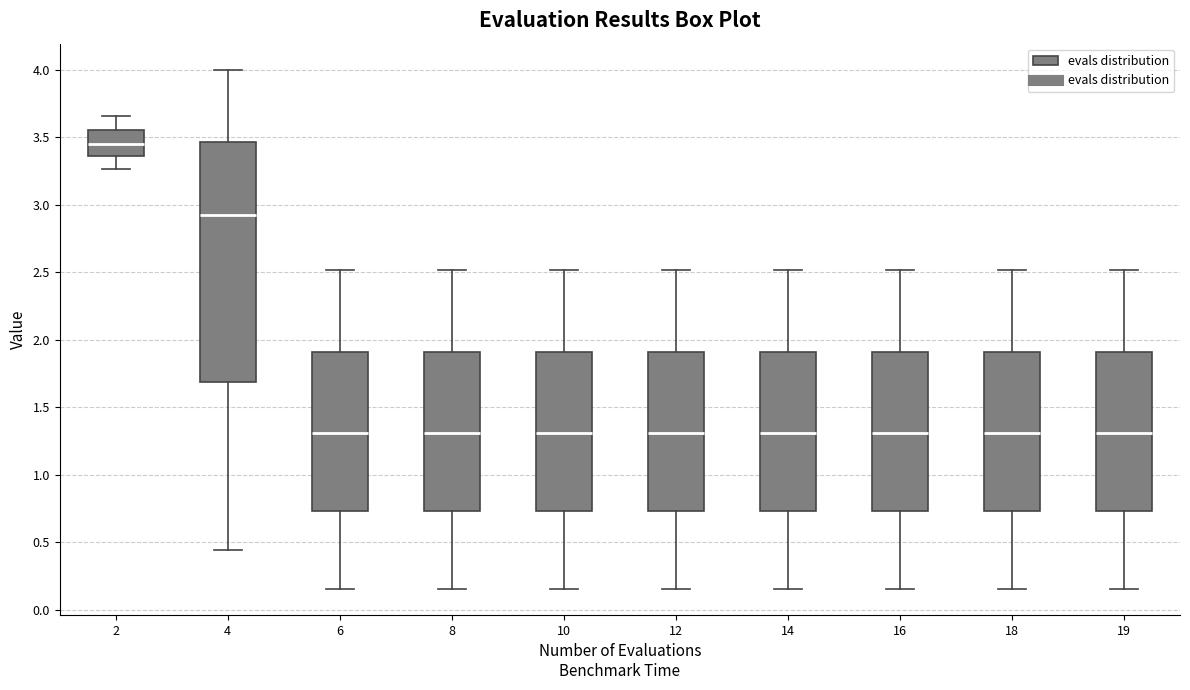

Where is the upper edge of the box at x = 19 on the y-axis? The values are not printed on the chart, so give them approximately, as read against the axis.

1.90